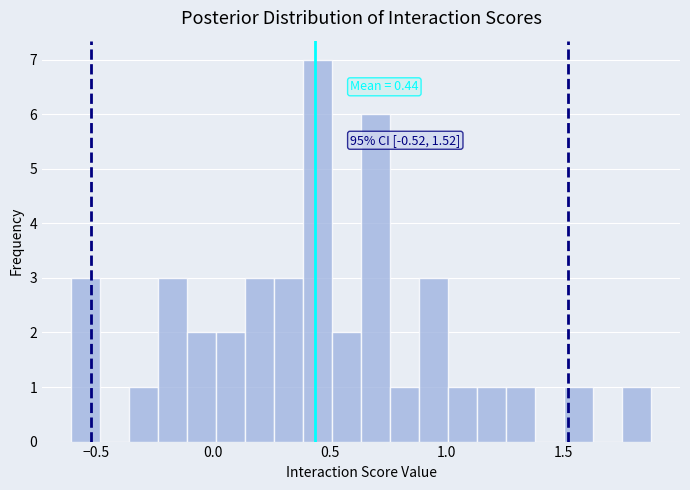

Around what value on the x-axis is the tallest bar? Give the approximate position of its centre, as read against the axis.

0.45